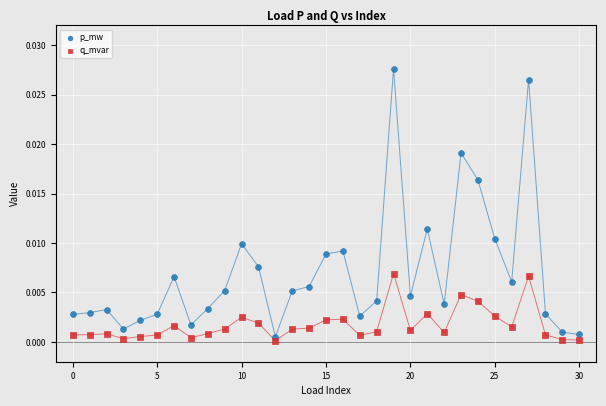

Which series reaches the maximum Y coordinate?

p_mw